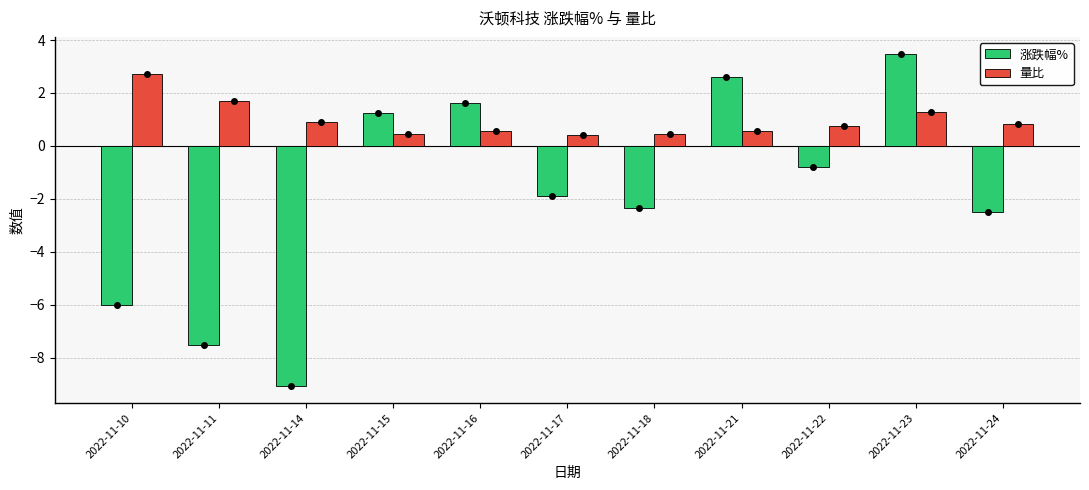

What is the difference between the maximum and minimum values in the 量比 series?

2.3